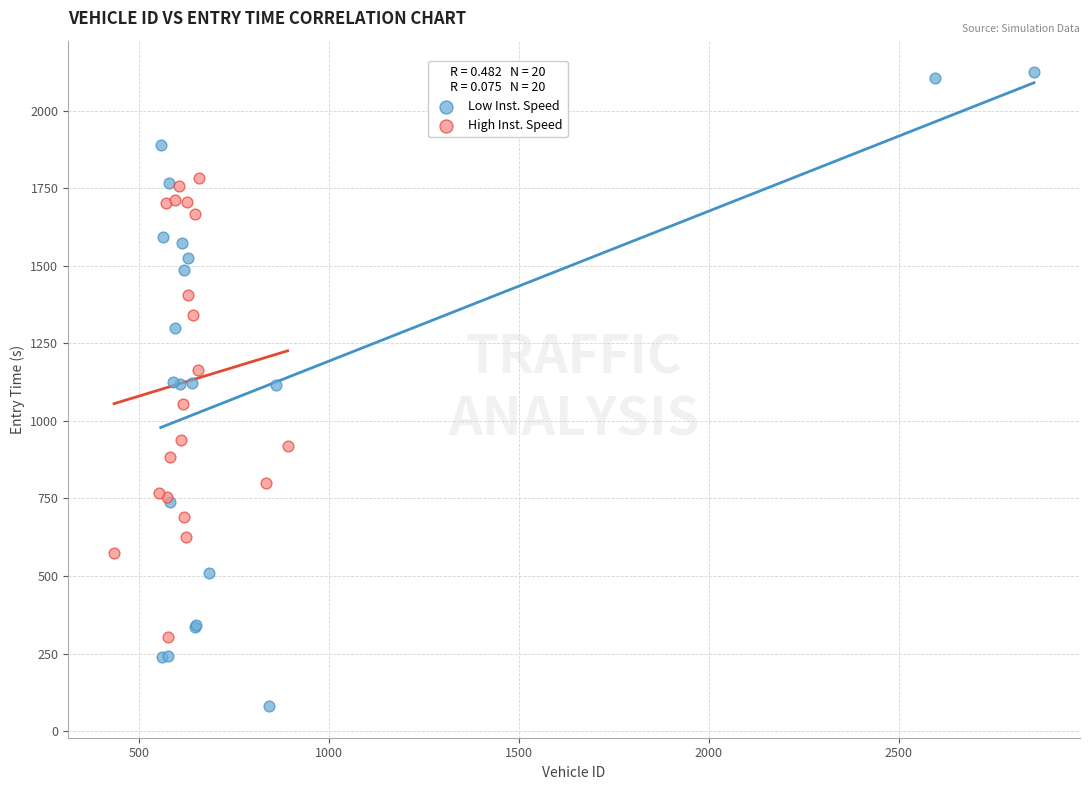

Which series contains the highest Y value?

Low Inst. Speed